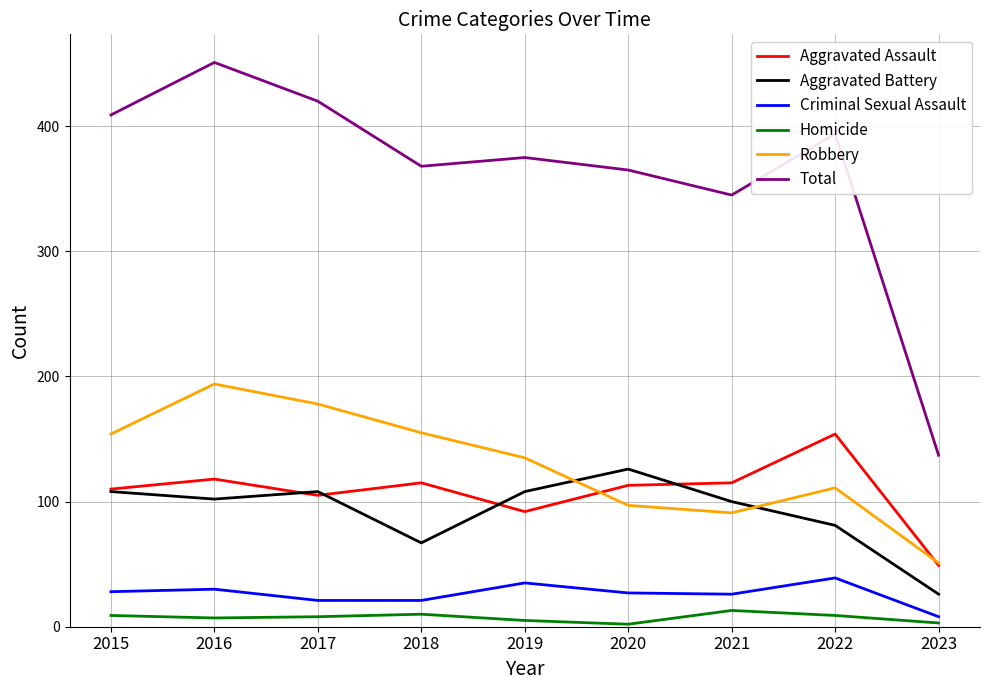

What is the lowest value of the Criminal Sexual Assault series?

8